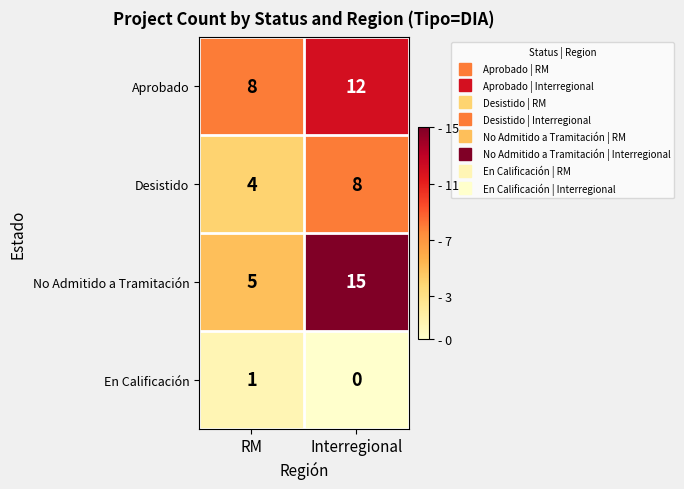

True or false: Aprobado has a value of 13 at RM.

False